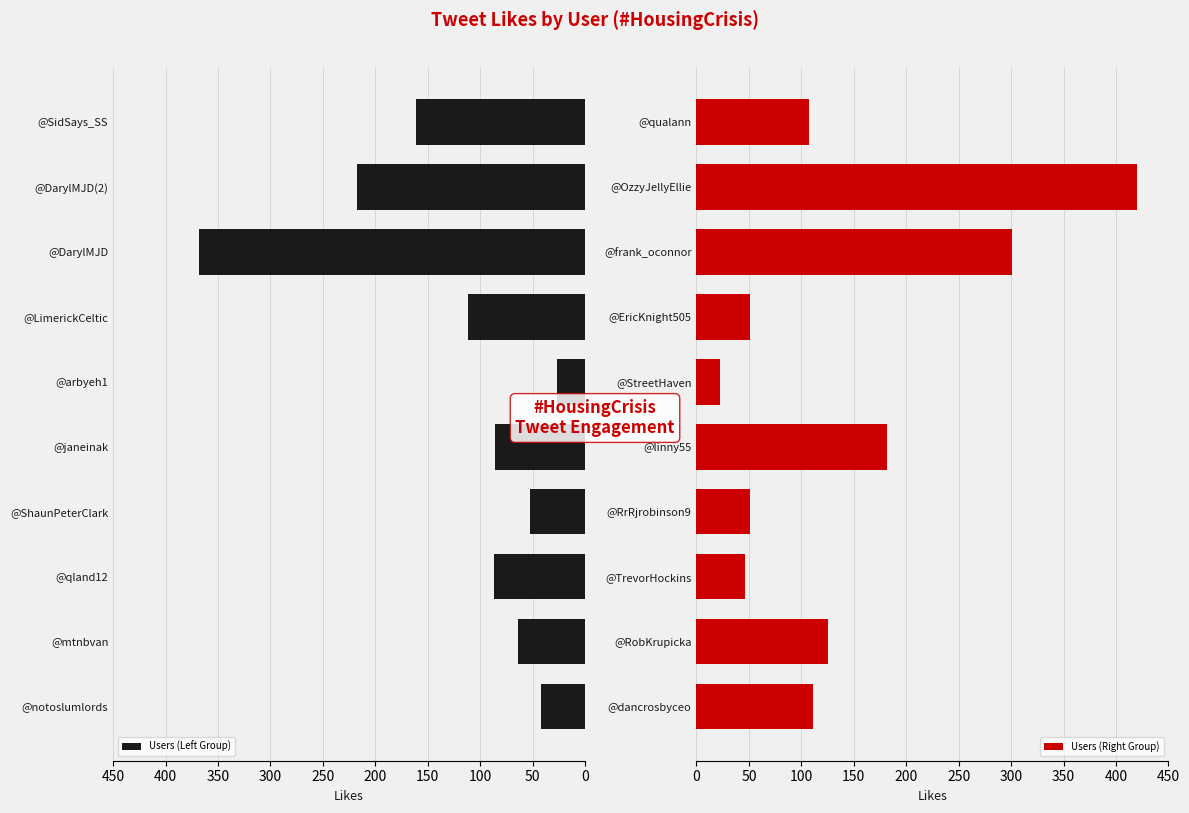

The value of Users (Right Group) at @OzzyJellyEllie is 420. True or false?

True